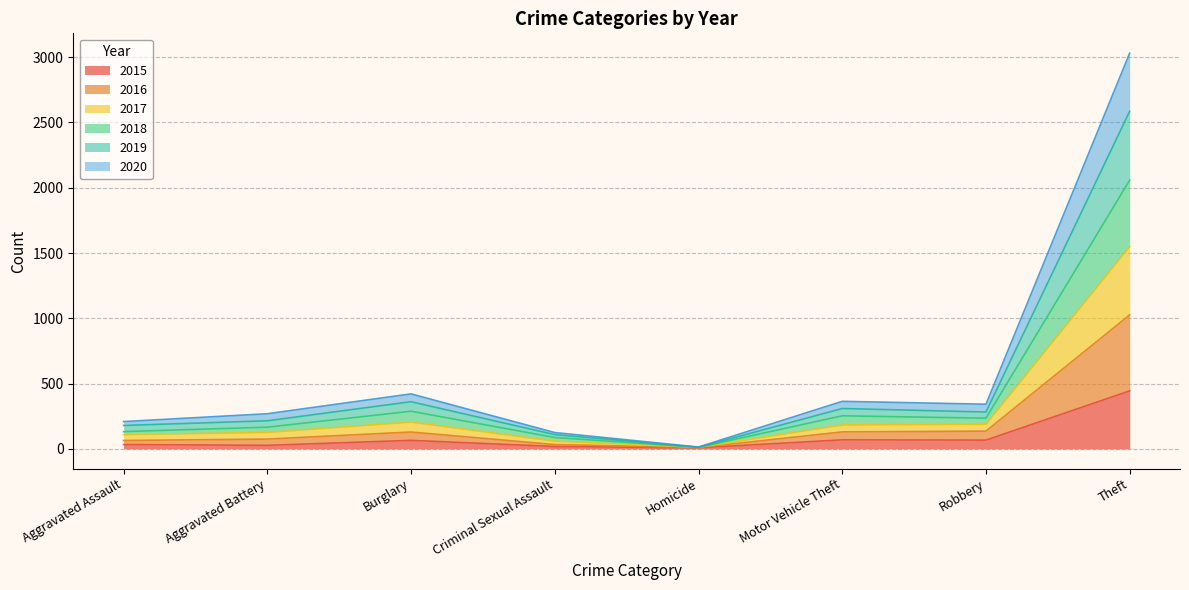

At which label is 2015 closest to 226?

Motor Vehicle Theft